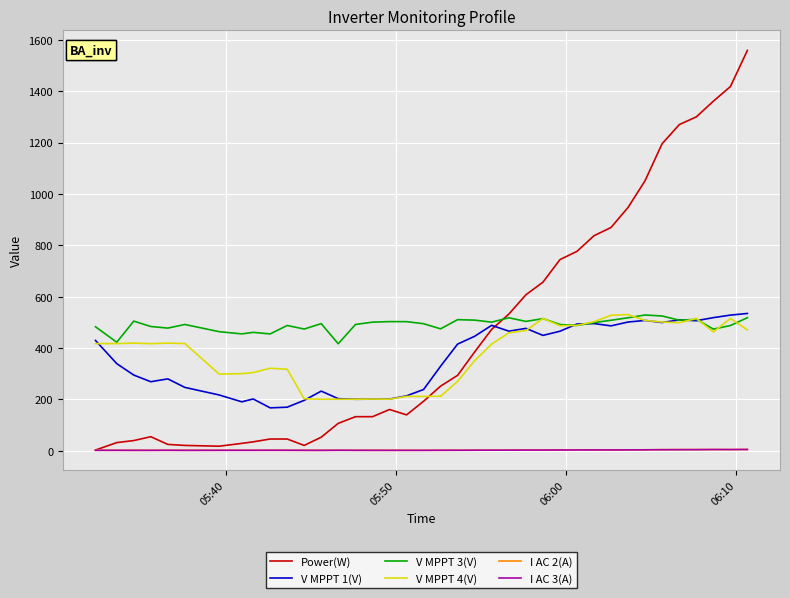

What is the maximum value for V MPPT 4(V)?

529.9